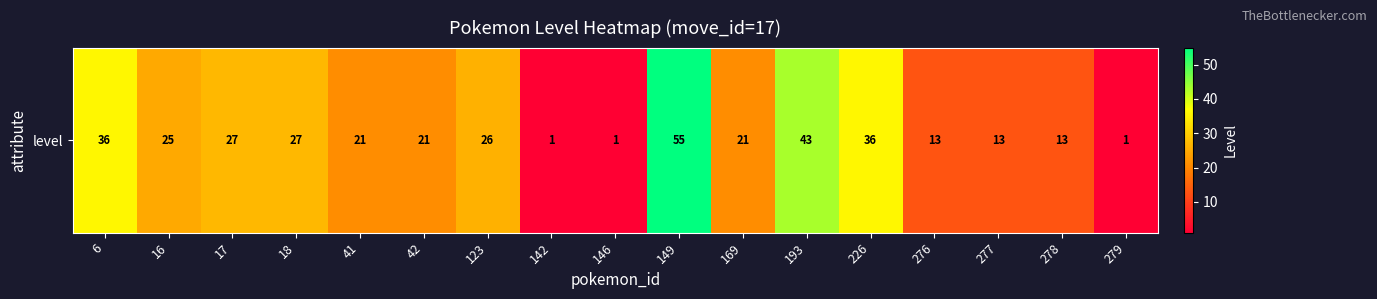

How many distinct data groups are displayed?

1